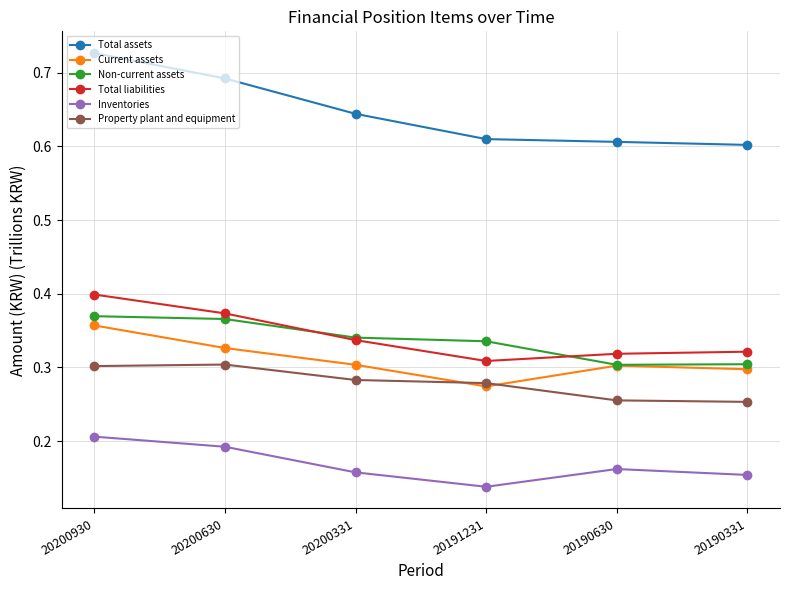

What are all the series names shown in the legend?

Total assets, Current assets, Non-current assets, Total liabilities, Inventories, Property plant and equipment